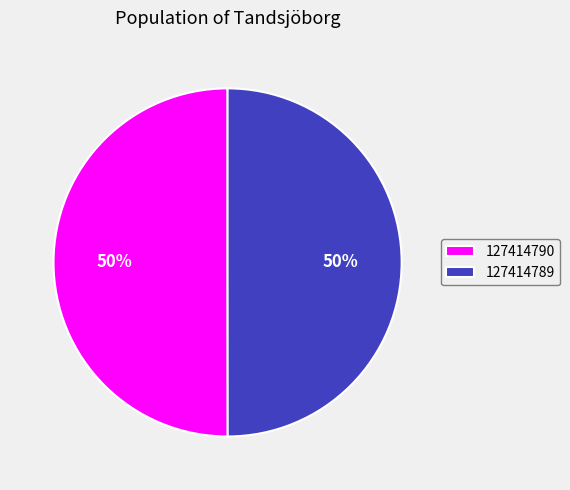

To the nearest percent, what is the combined percentage of 127414790 and 127414789?

100%